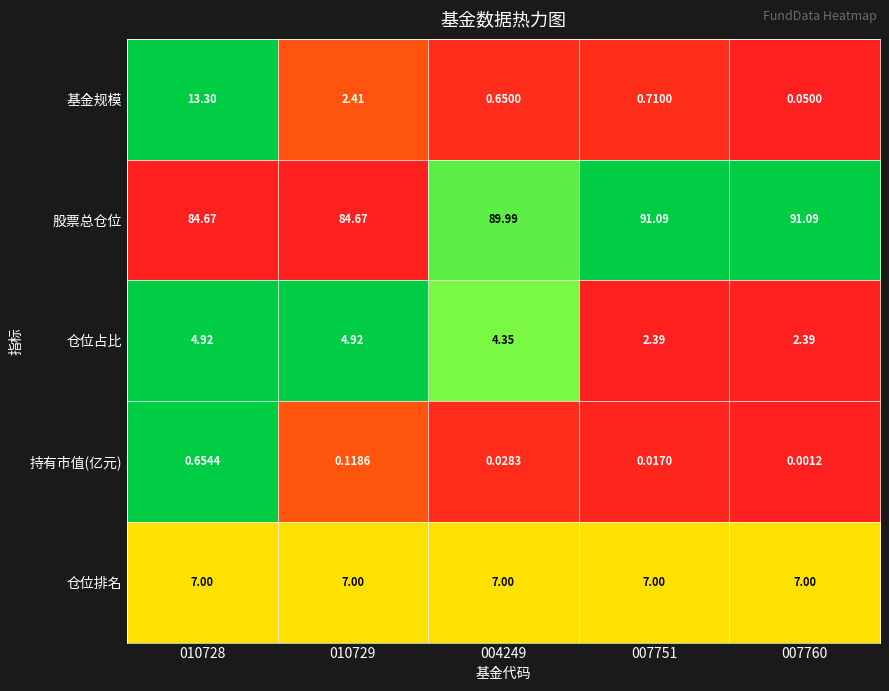

Which series has the largest total across all categories?

股票总仓位